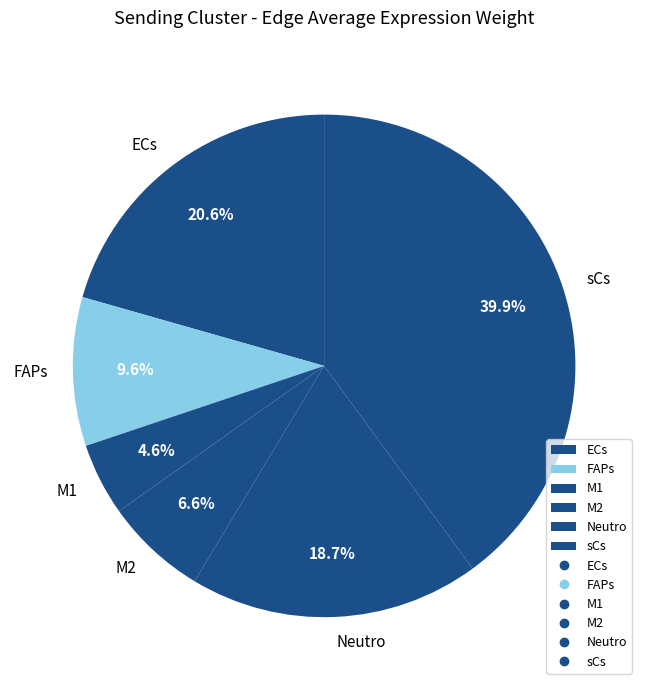

What portion of the pie excludes M2?

93.4%